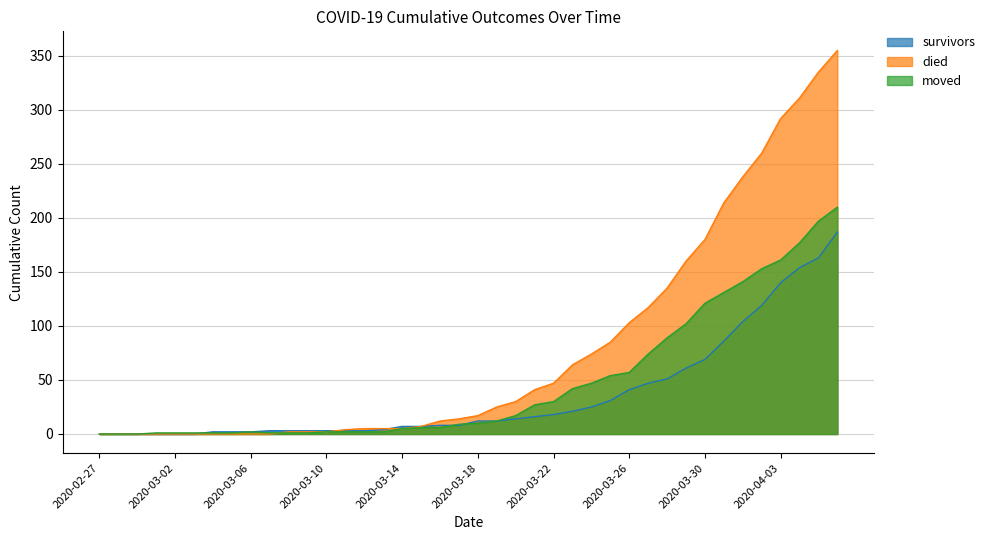

True or false: survivors and moved cross at least once.

True